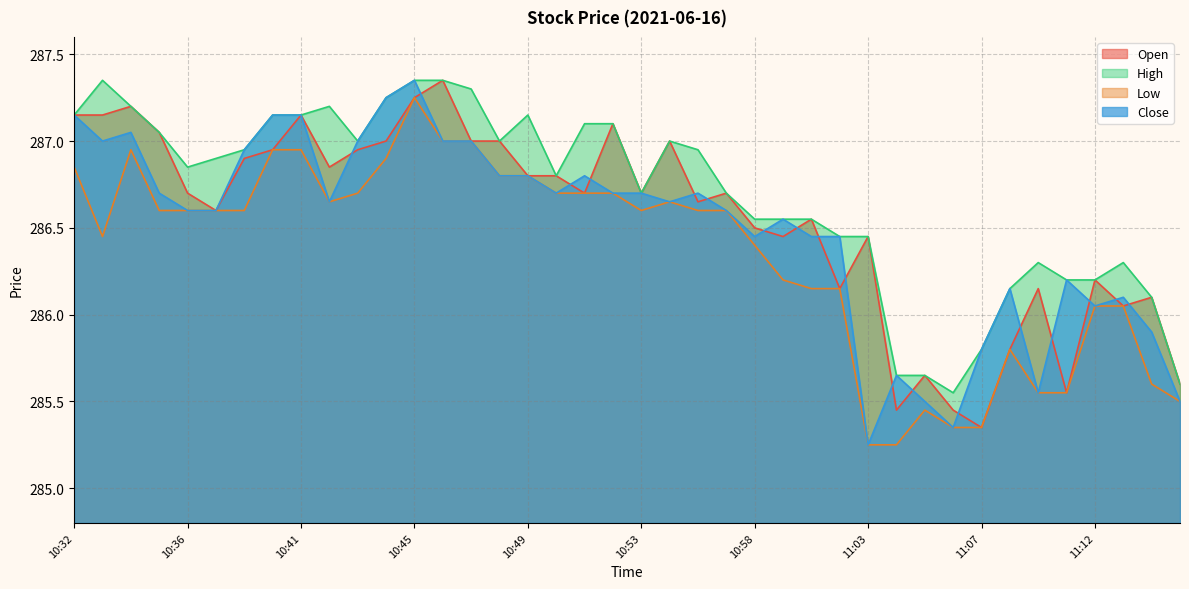

After their last crossing, which series has the higher values: Open or Close?

Open